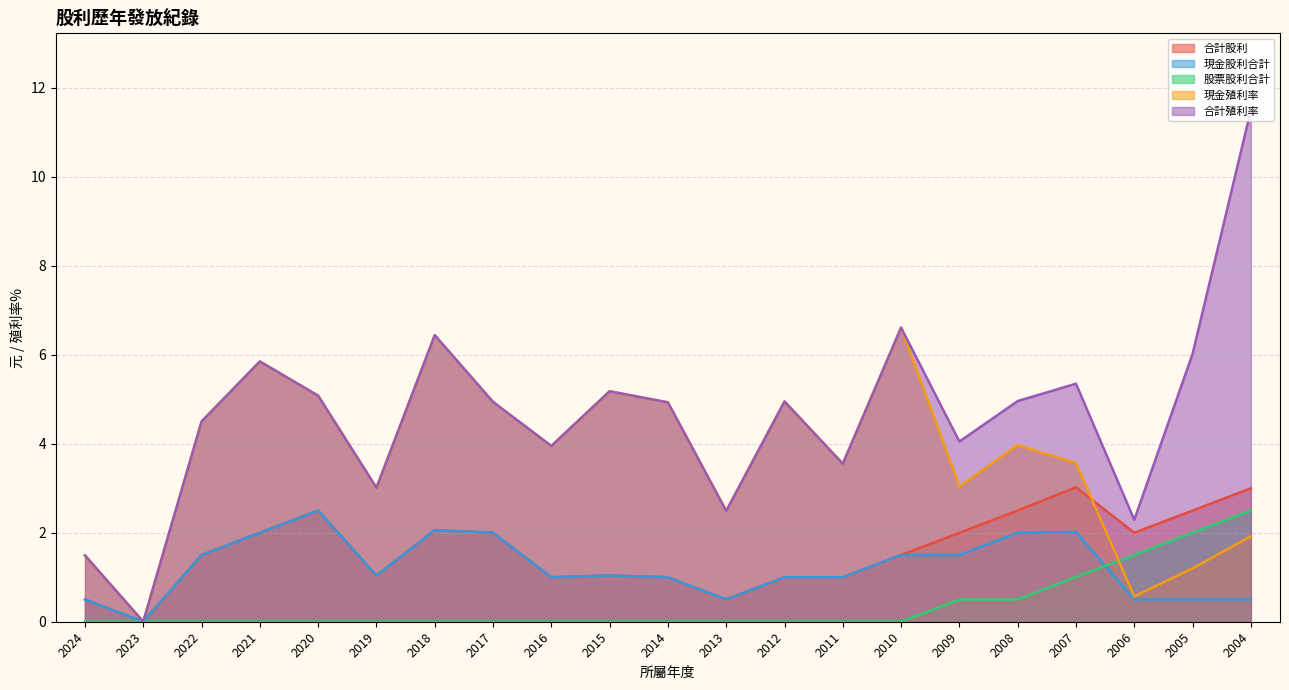

What is the value of the 現金殖利率 point at the 13th from the left?

5.0